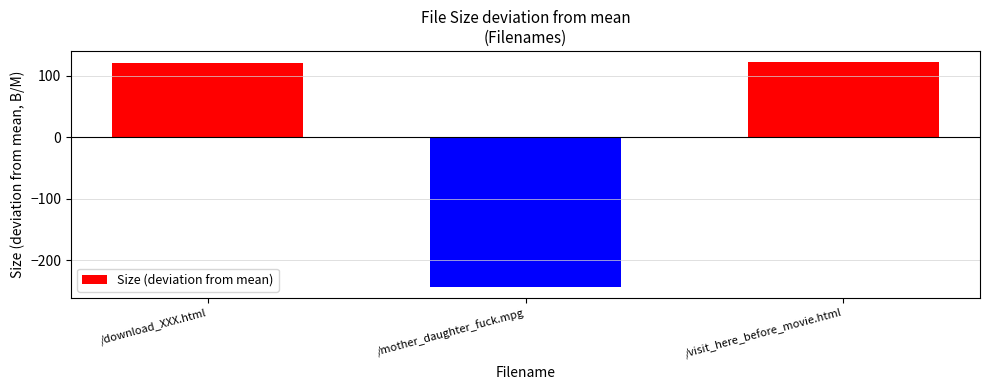

What is the label of the 3rd bar from the right?

/download_XXX.html